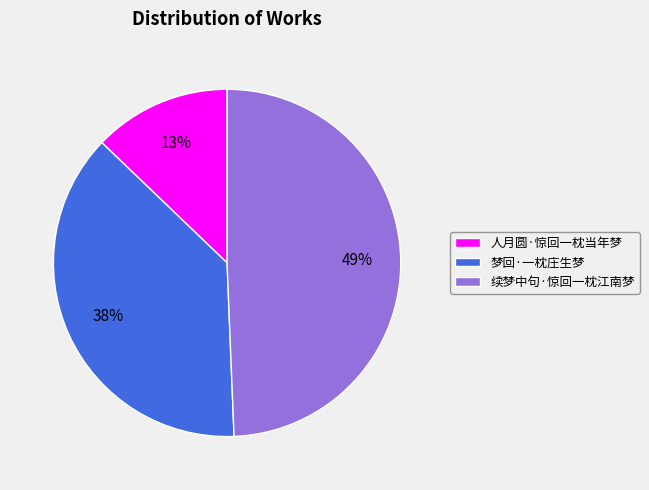

Does 梦回·一枕庄生梦 account for over 50% of the chart?

No